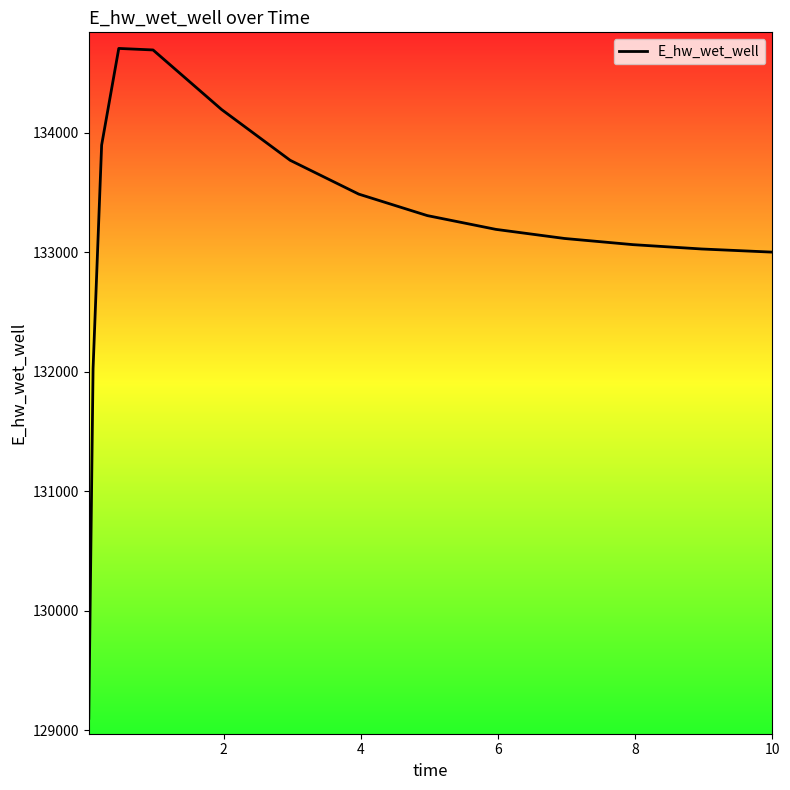

What is the greatest value displayed?

134707.0